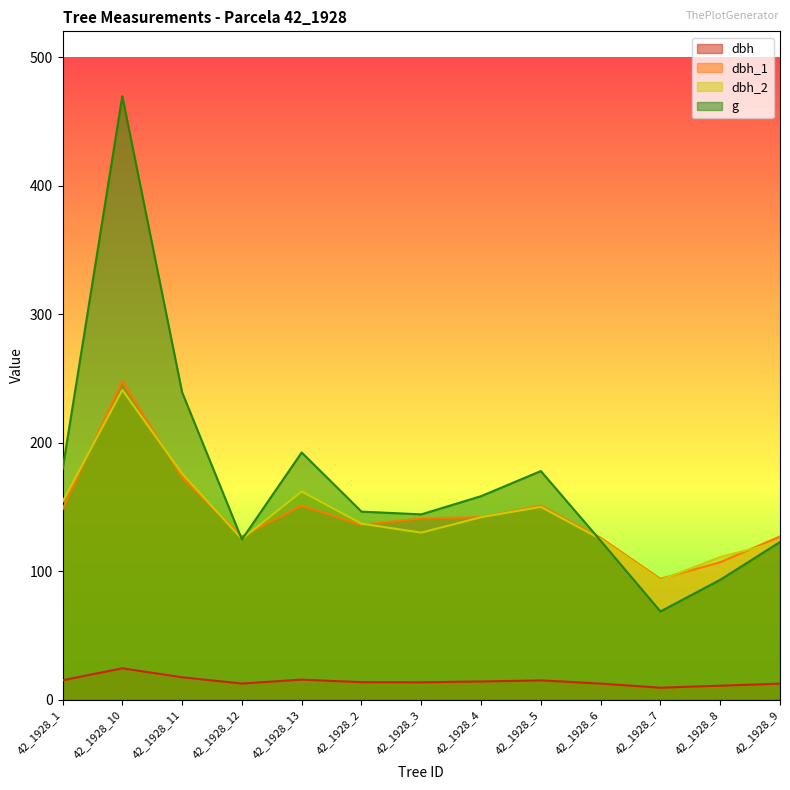

What is the maximum value shown in the chart?

469.5